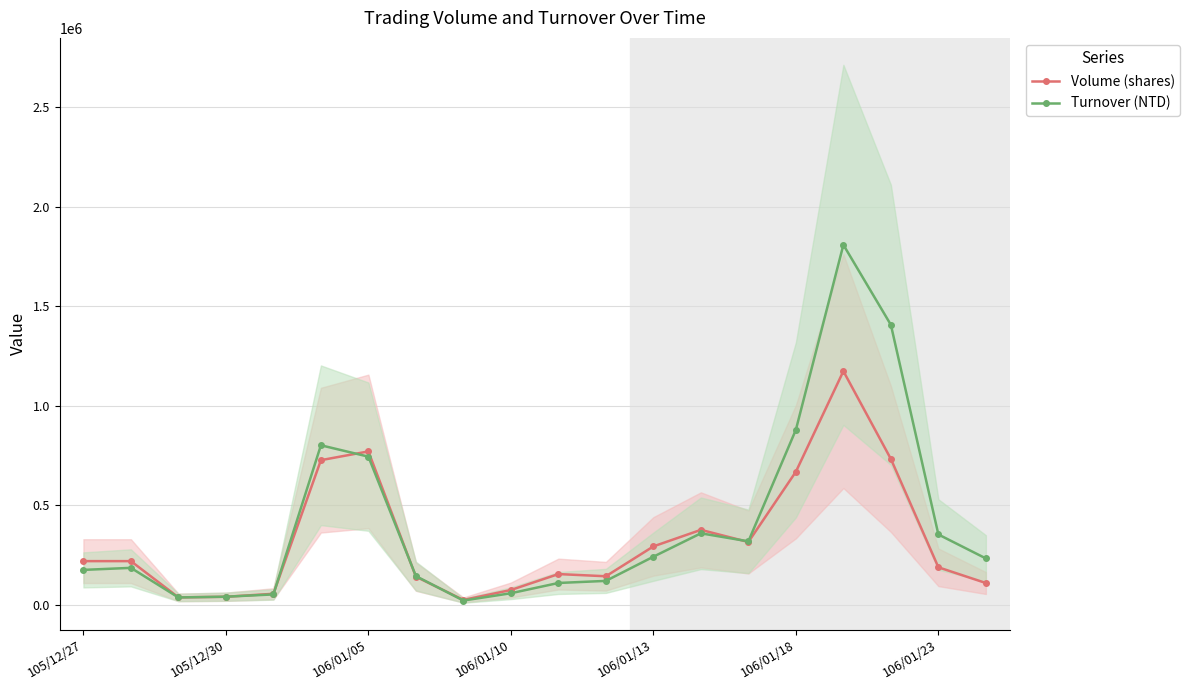

How many interior local peaks does the Turnover (NTD) series have?

4